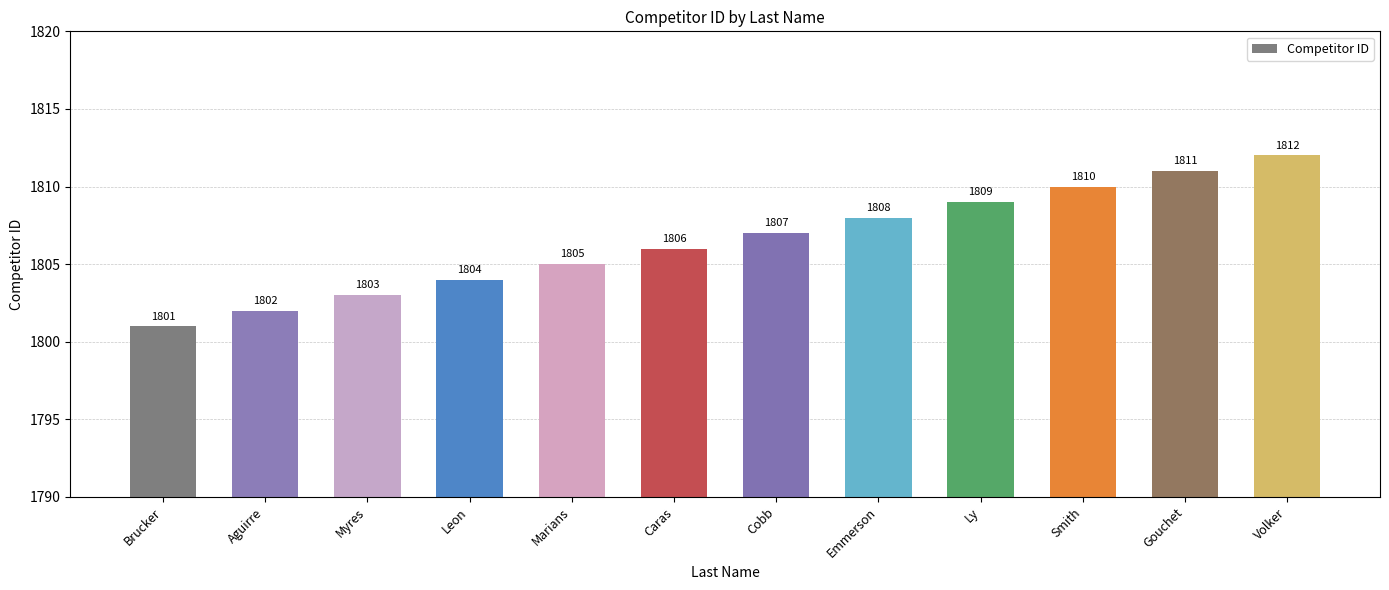

Read the value at Smith.

1810